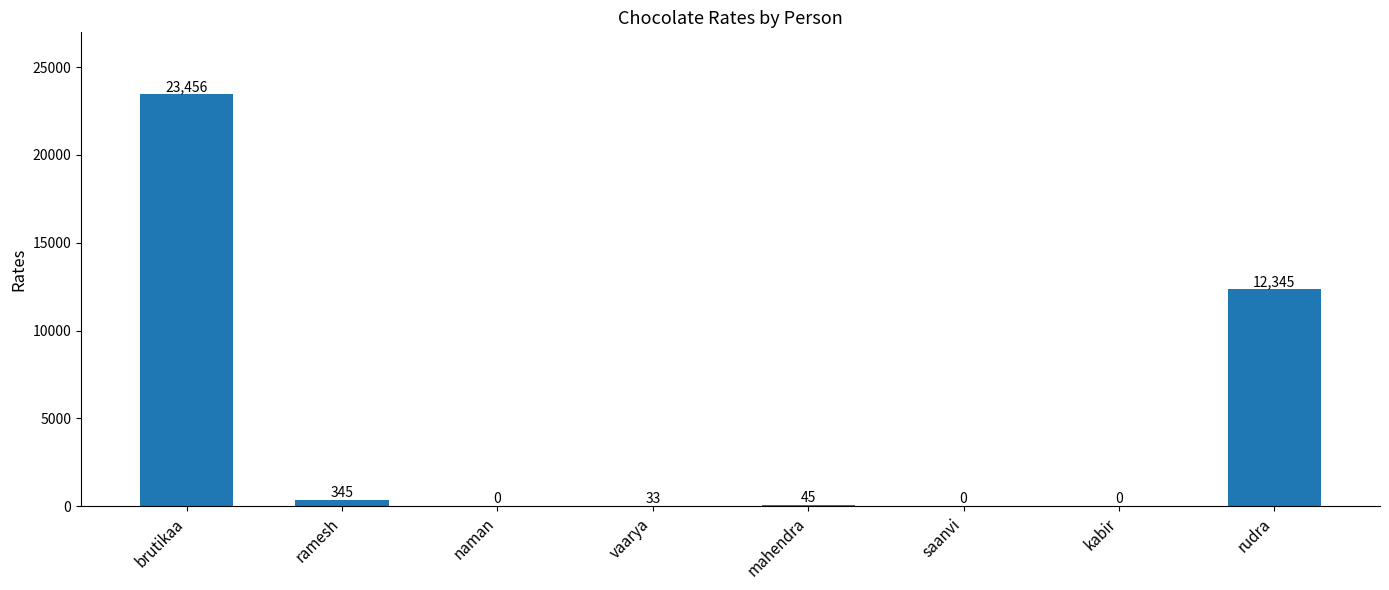

The chart shows a value of 39737 at brutikaa. True or false?

False